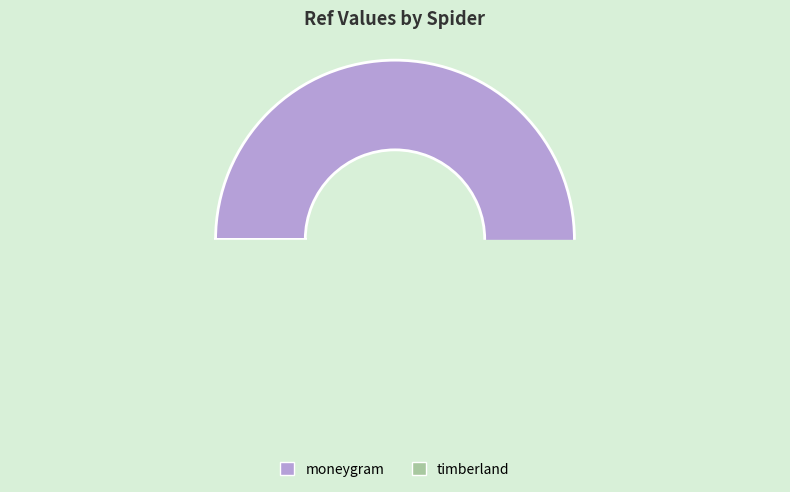

How many segments does this pie chart have?

2